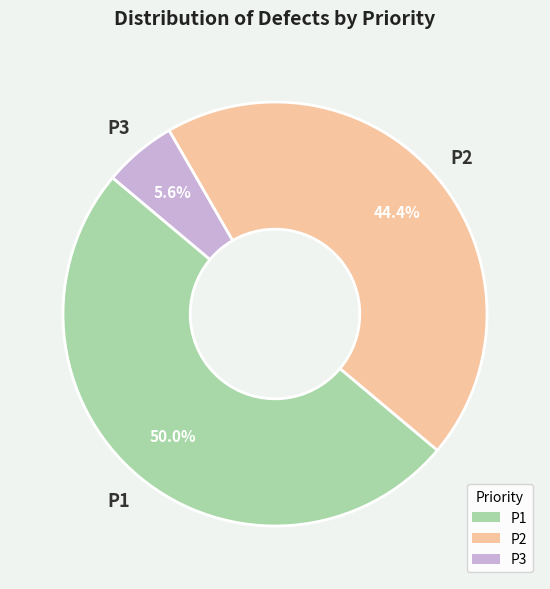

The P3 slice represents 17% of the pie. True or false?

False